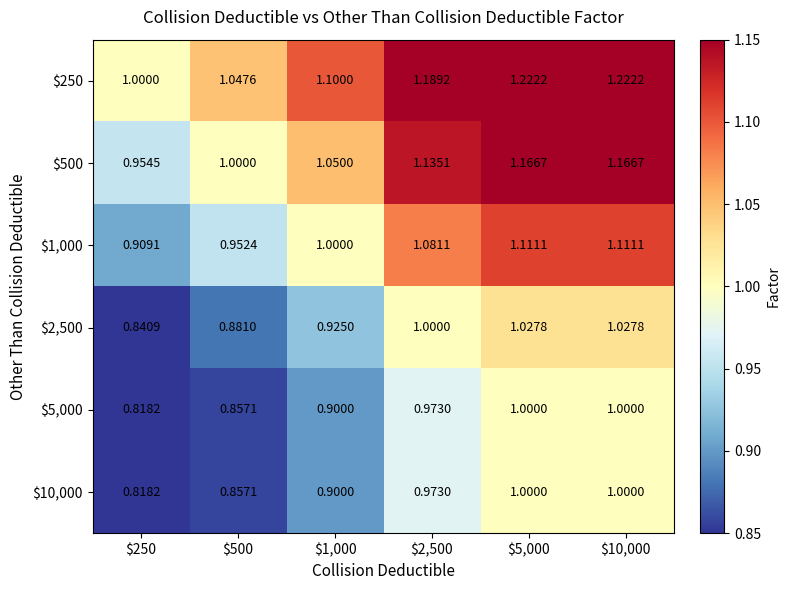

How many distinct data groups are displayed?

6